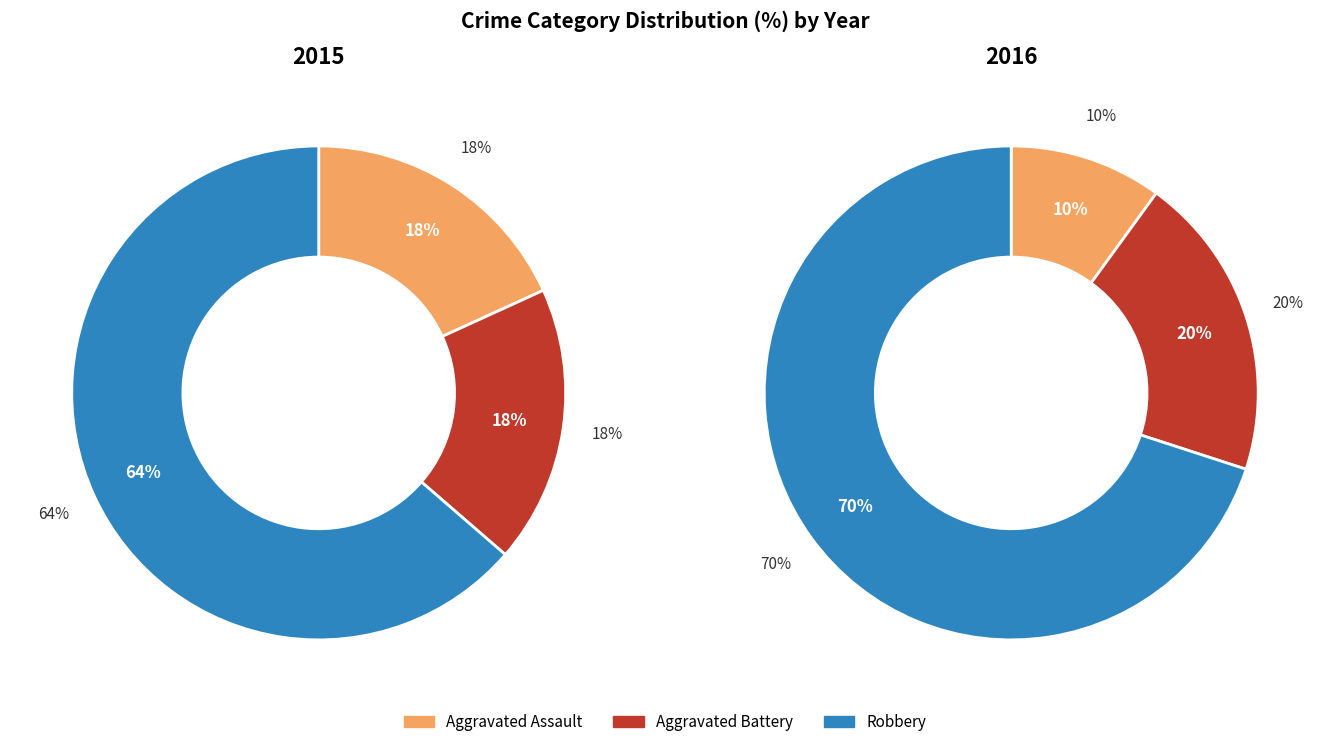

The Aggravated Assault slice represents 5% of the pie. True or false?

False